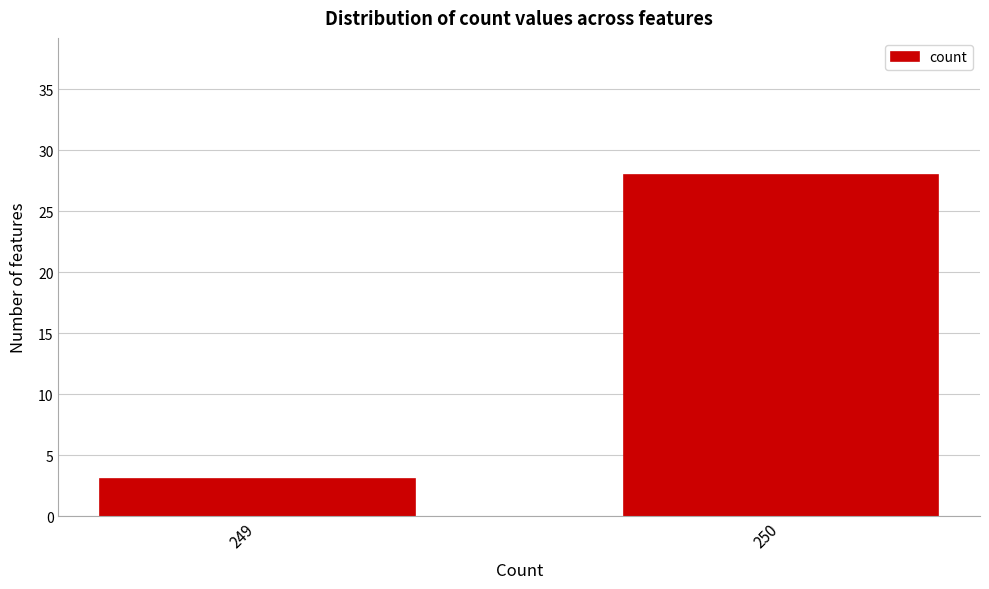

Reading right to left, what are all the values shown in this chart?

250=28	249=3